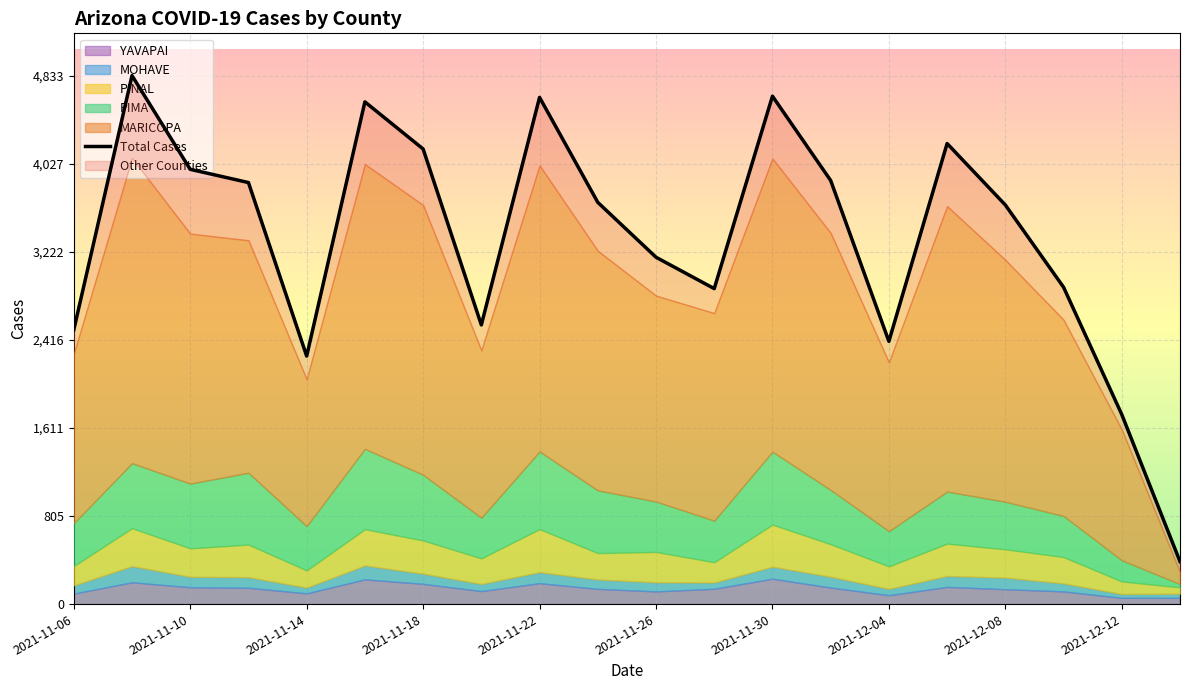

What is the spread (max minus min) of values at 2021-11-28?

2828